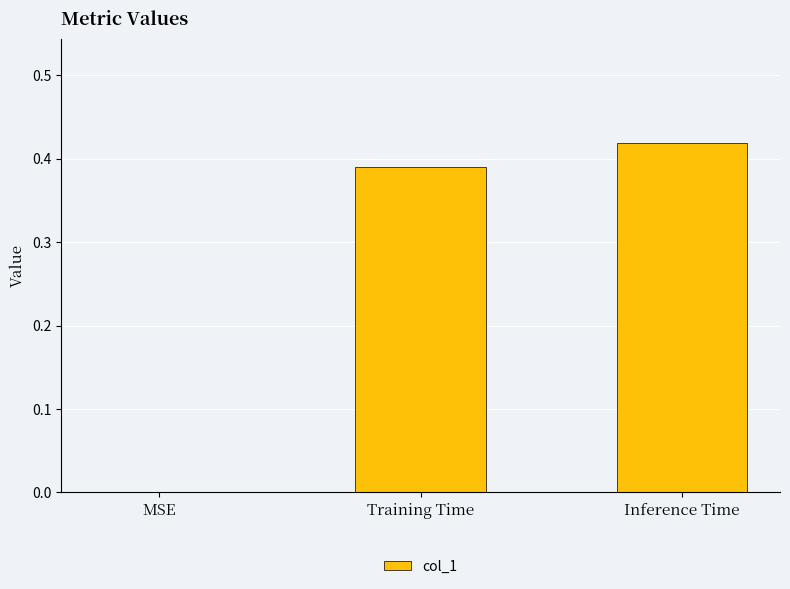

How many data points are above 0?

2